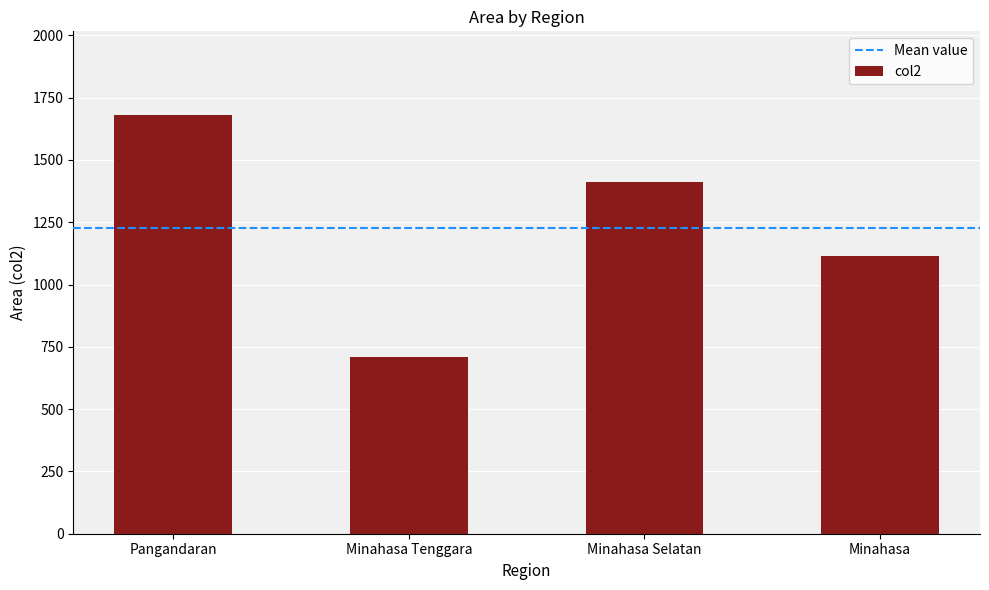

Rank the categories by value from lowest to highest.

Minahasa Tenggara, Minahasa, Minahasa Selatan, Pangandaran